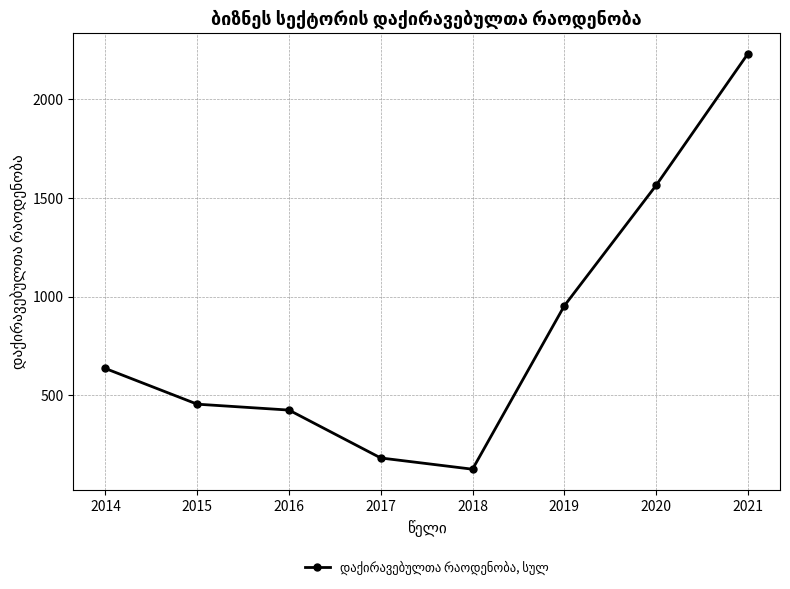

Approximately how many times larger is the value at 2017 compared to 2021?

0.1